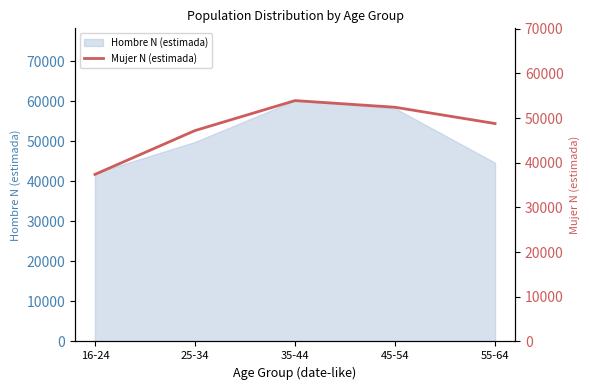

Where is the data nearest to the value 45657?

25-34